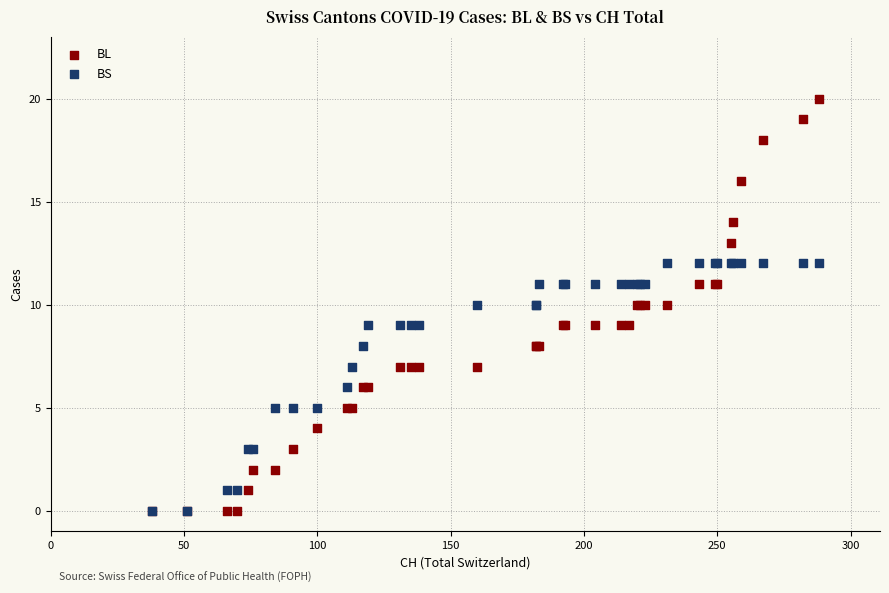

What are all the series names shown in the legend?

BL, BS